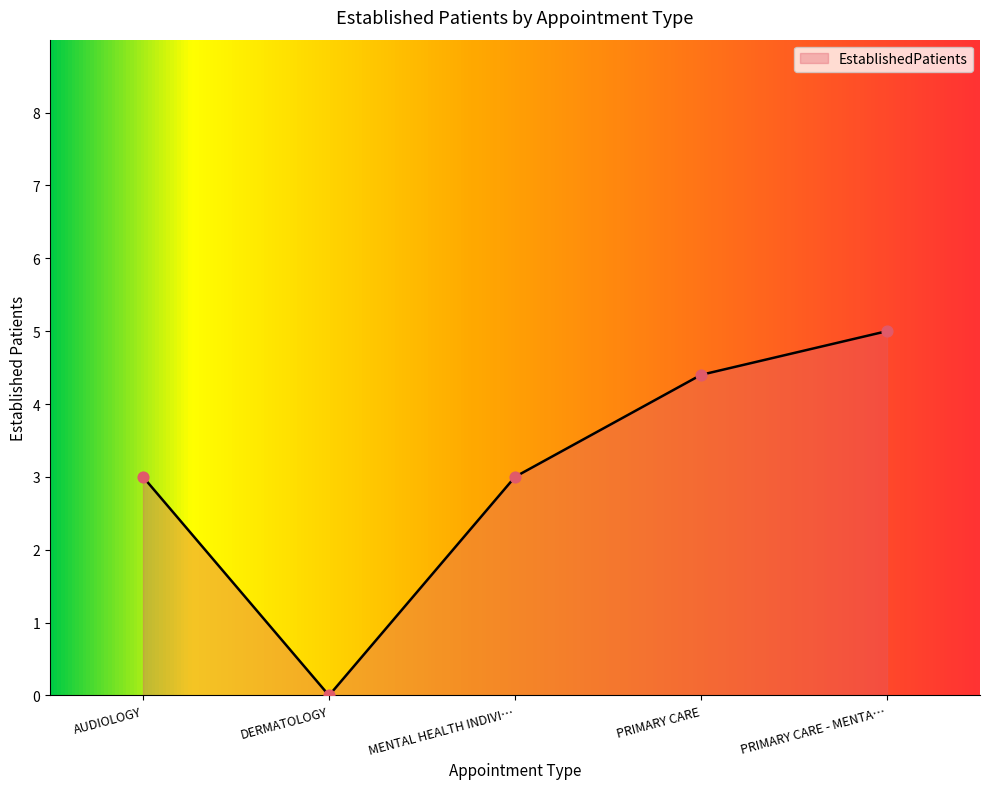

What is the ratio of the value at MENTAL HEALTH INDIVI… to the value at AUDIOLOGY?

1.0